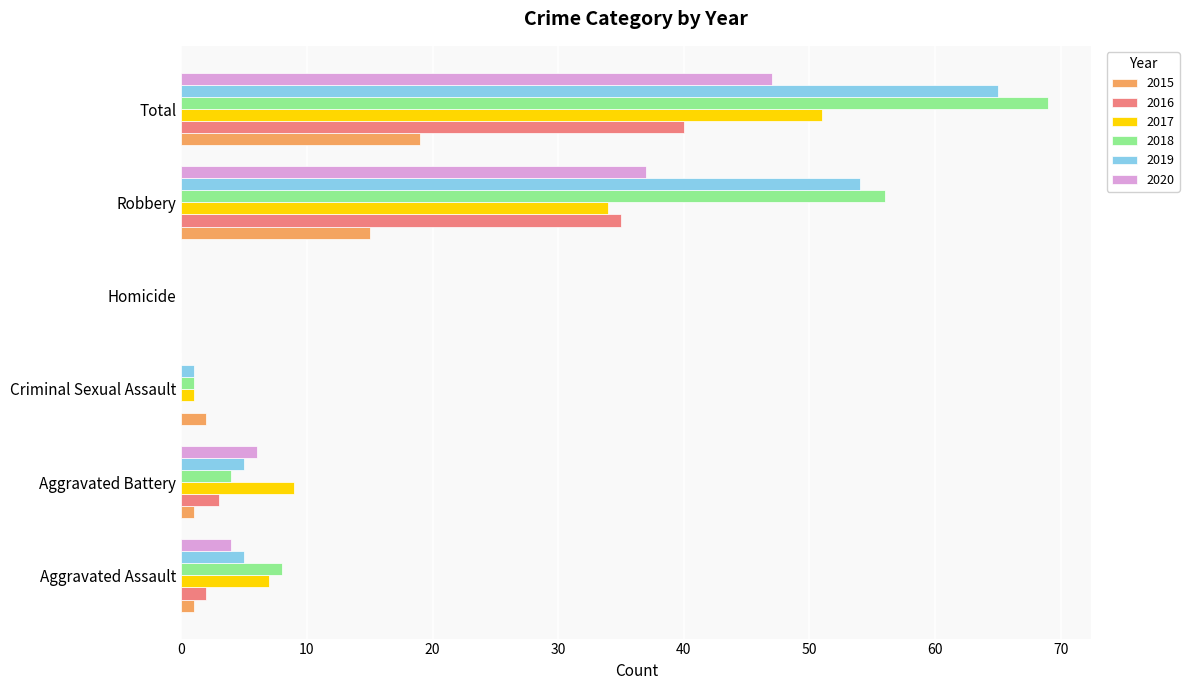

How many data points does each series have?

6